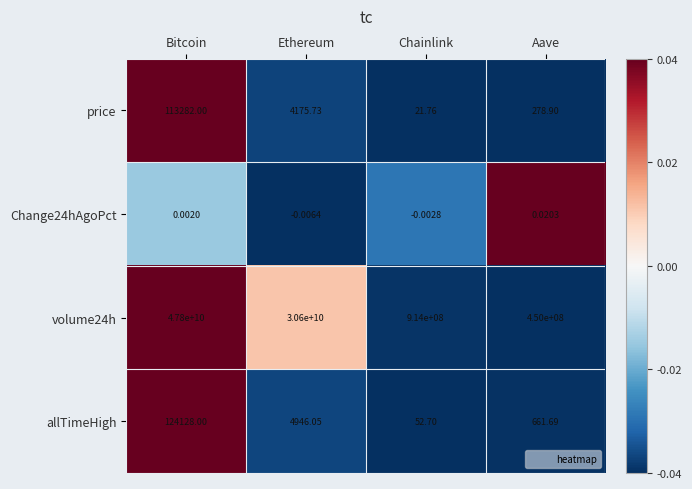

What is the difference between the highest and lowest values at Aave?

450000000.0